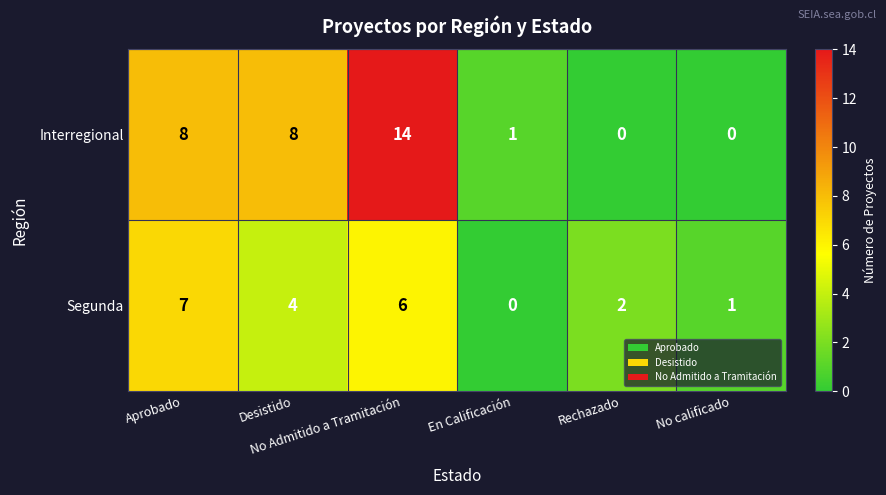

What is the total value across all series at Desistido?

12